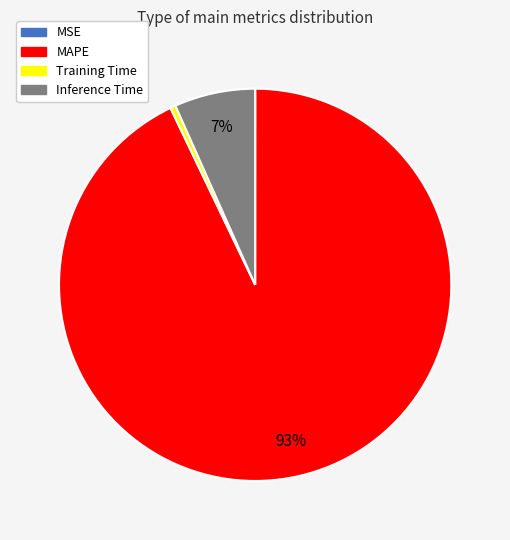

To the nearest percent, what percentage of the pie is MAPE?

93%